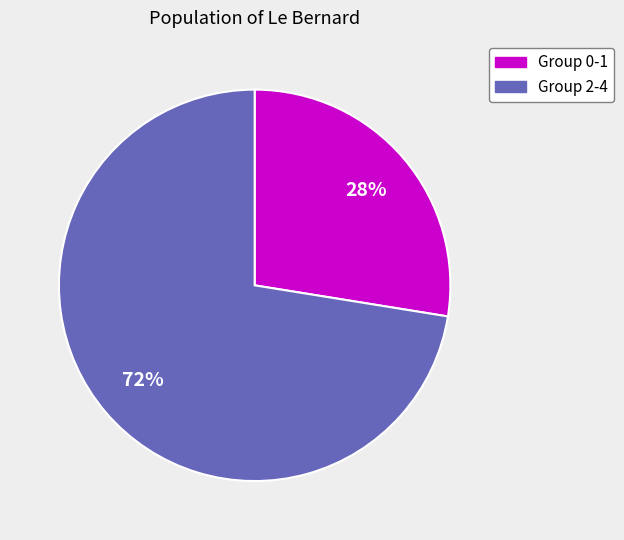

How many segments does this pie chart have?

2